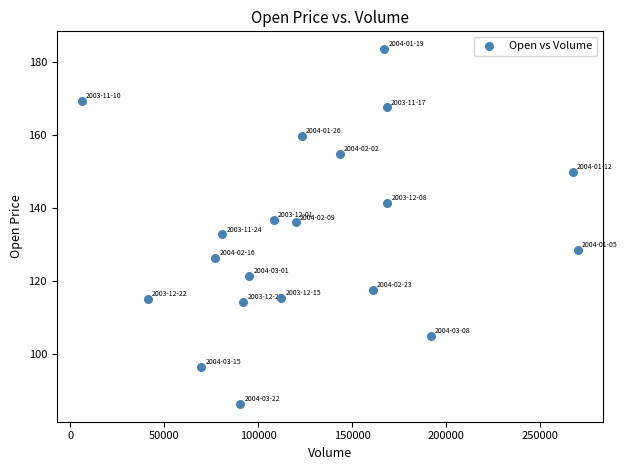

What is the range of X values (max minus min)?

263804.0